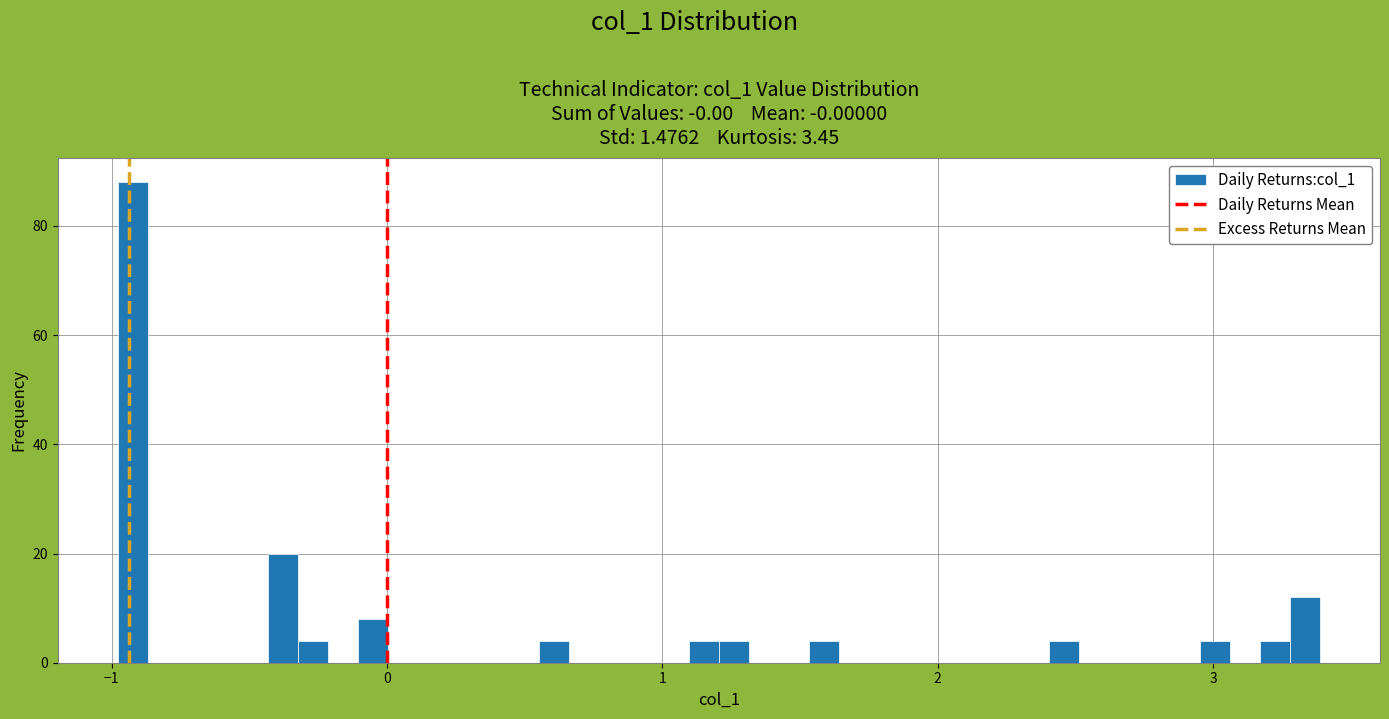

Read against the x-axis, roughly where is the centre of the tallest bar?

-0.9